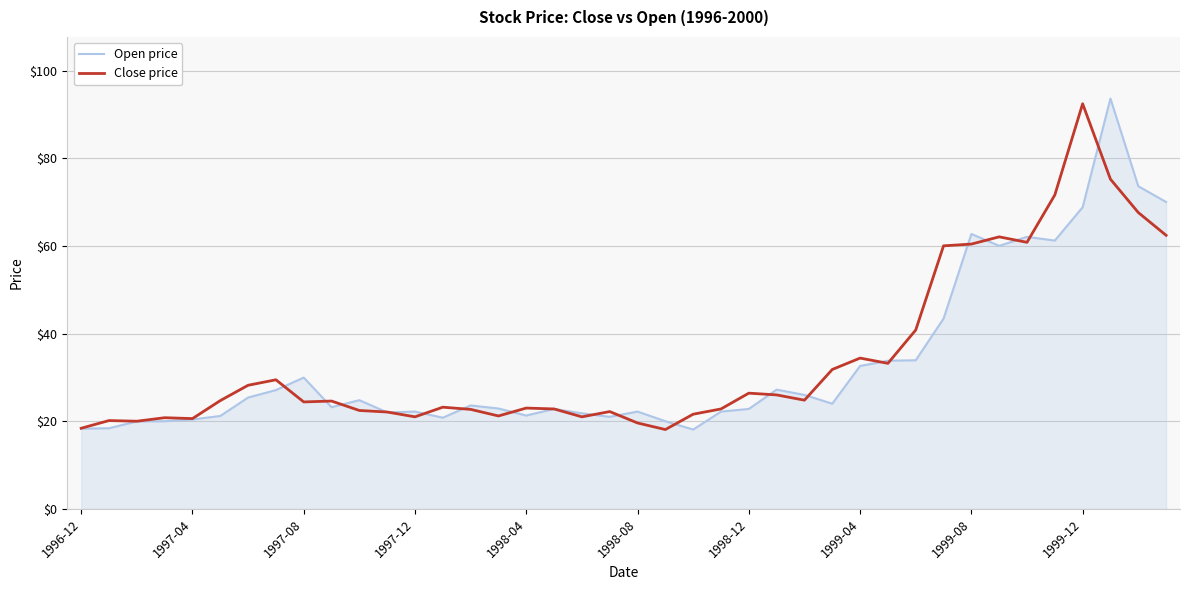

What is the maximum value for Open price?

93.6